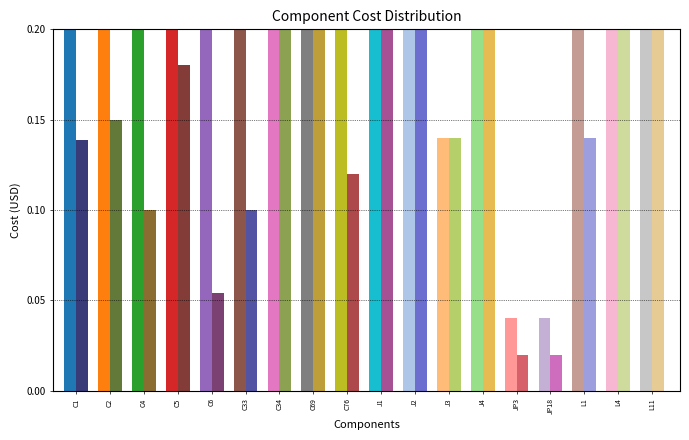

Is it true that Ext.: (USD) equals 0.7 at C5?

True